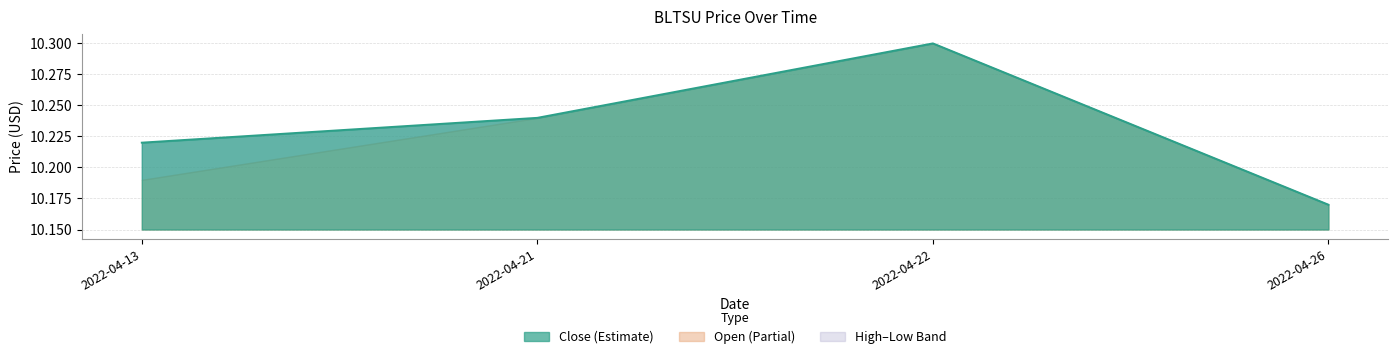

What is the sum of all low values?

40.9